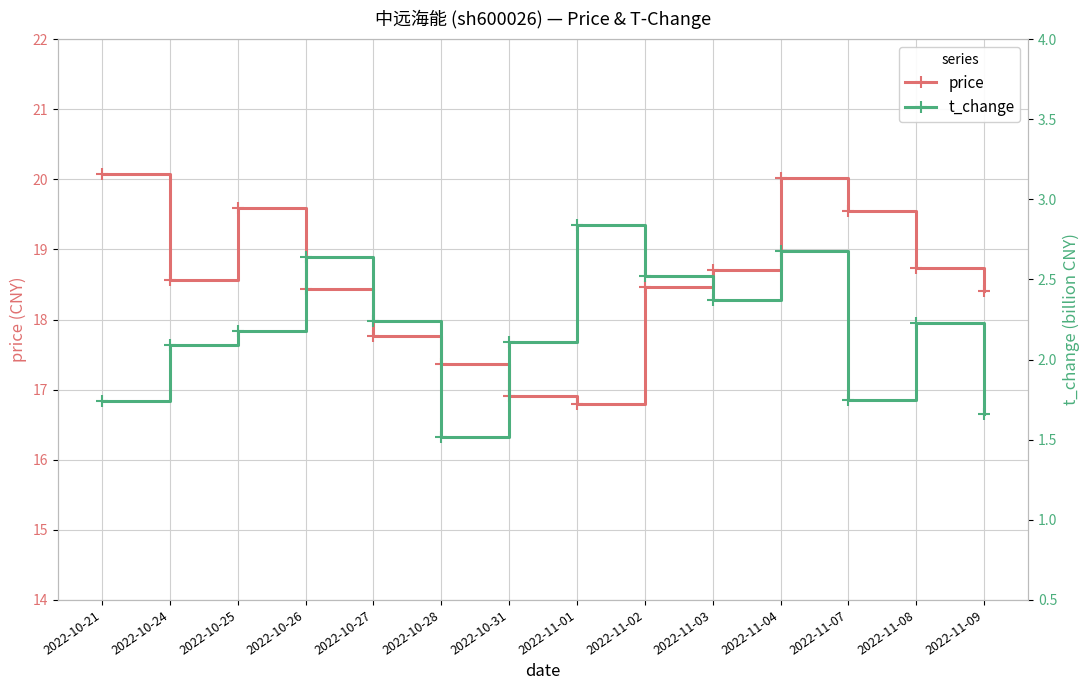

True or false: price has a value of 19.6 at 2022-10-25.

True